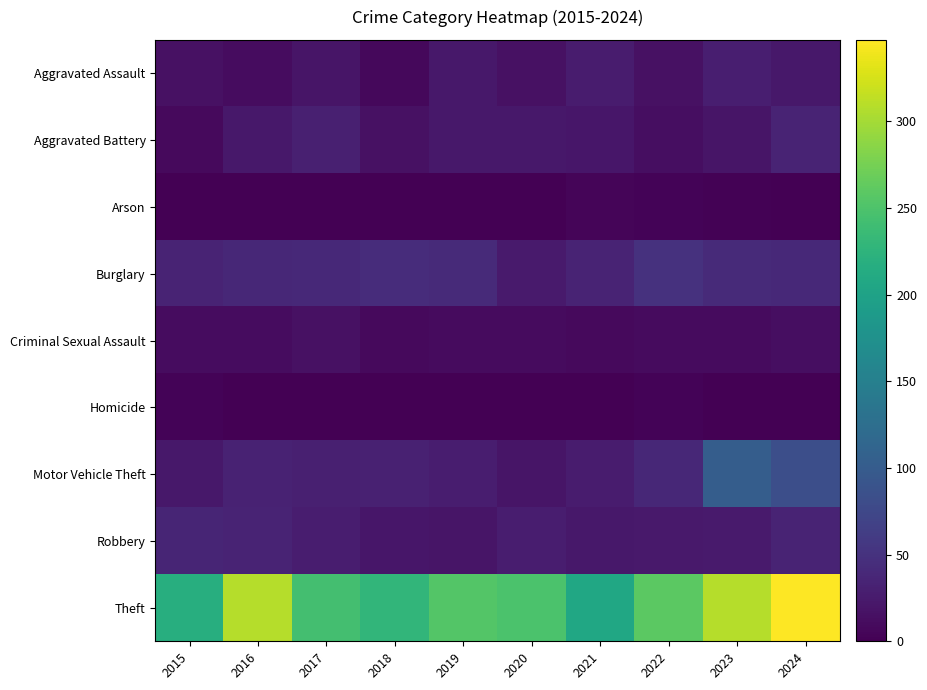

At 2020, list the series in order from smallest to largest.

Homicide, Arson, Criminal Sexual Assault, Aggravated Assault, Motor Vehicle Theft, Aggravated Battery, Burglary, Robbery, Theft